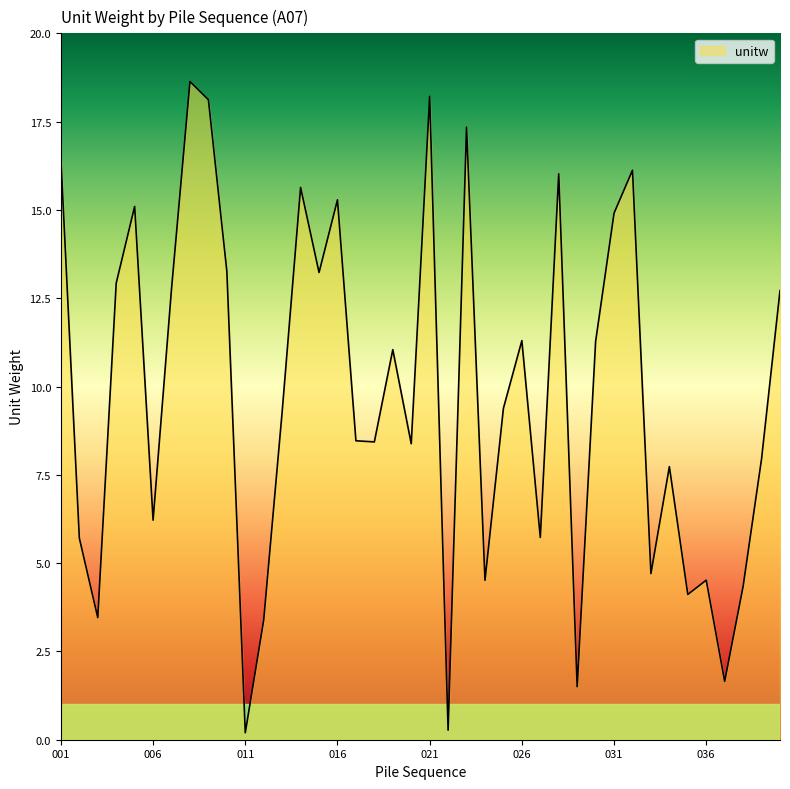

What is the difference between the maximum and minimum values?

18.4